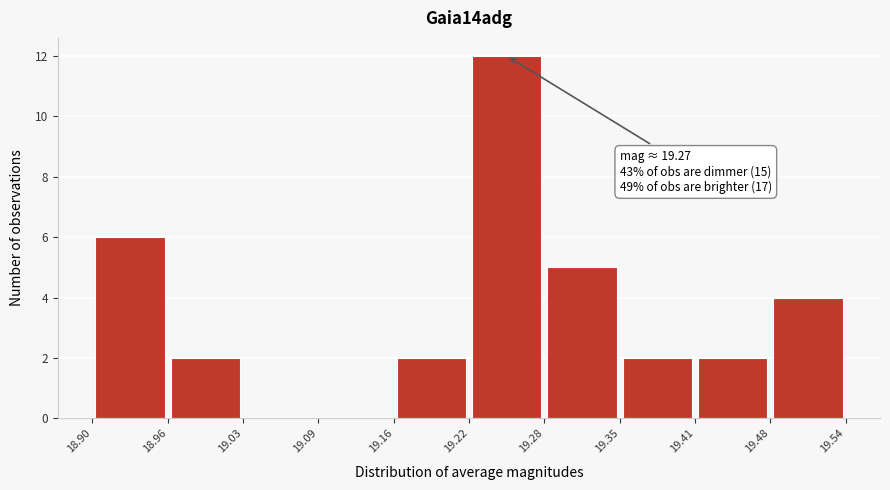

Which range on the x-axis has the tallest bar?

19.22 to 19.28